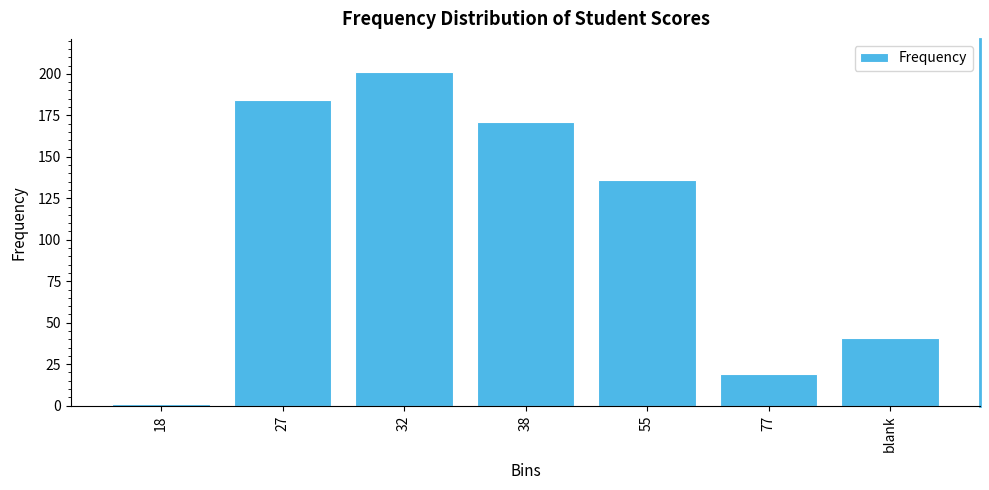

List the labels in order of value, smallest first.

18, 77, blank, 55, 38, 27, 32